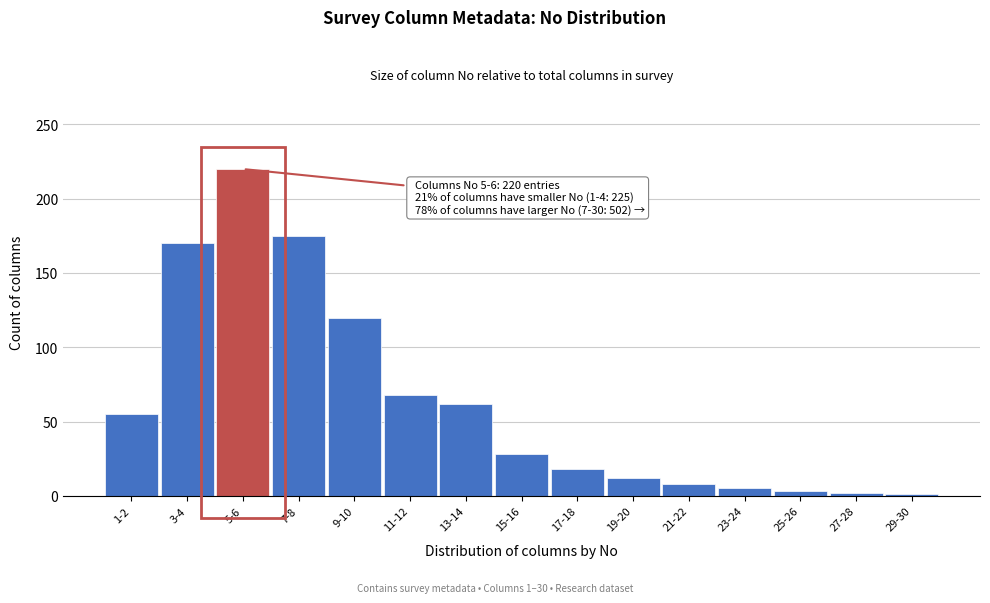

What is the label of the 14th bar from the left?

27-28